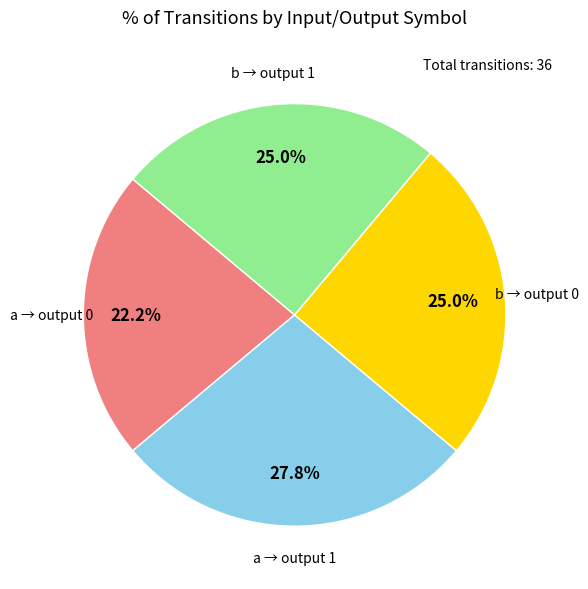

Count the number of slices in the pie.

4